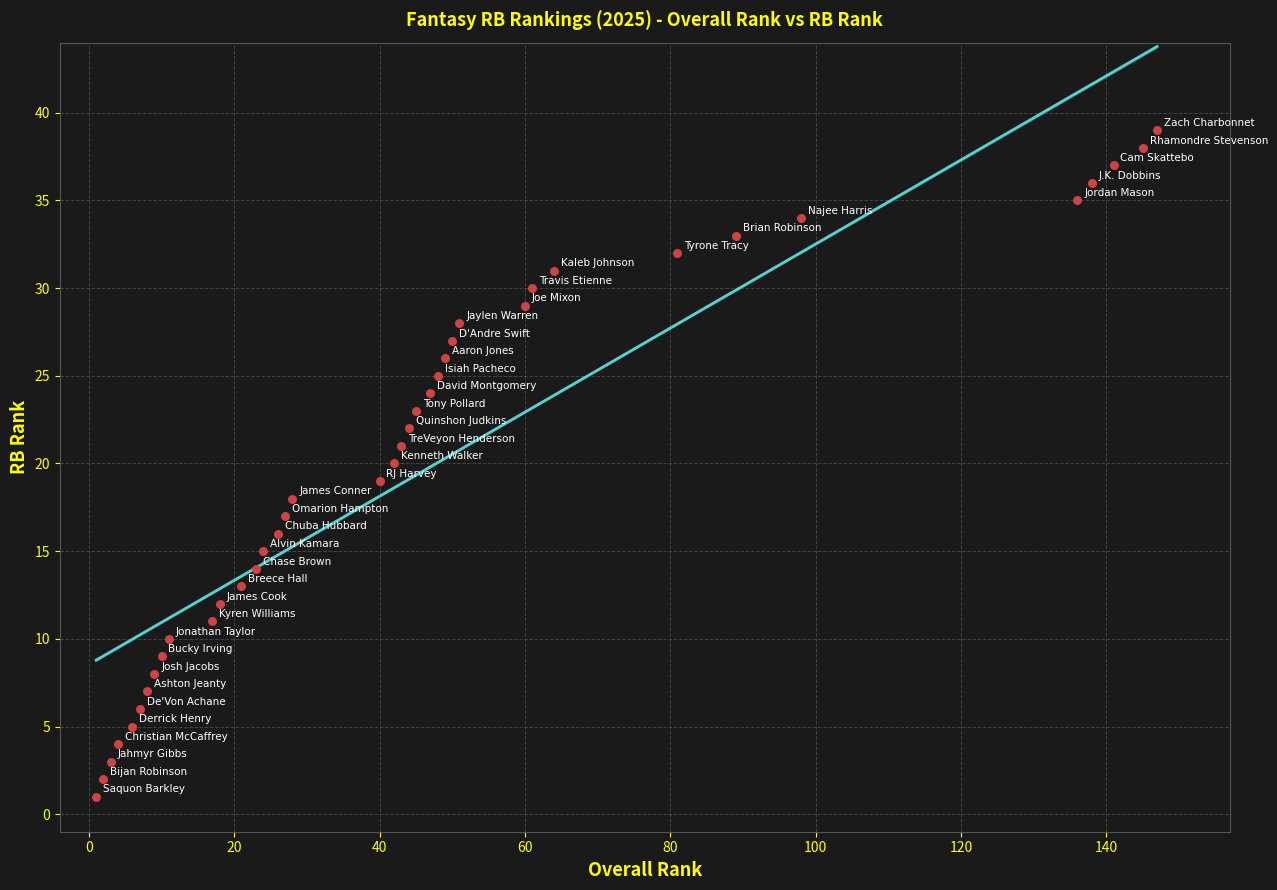

What is the range of Y values (max minus min)?

38